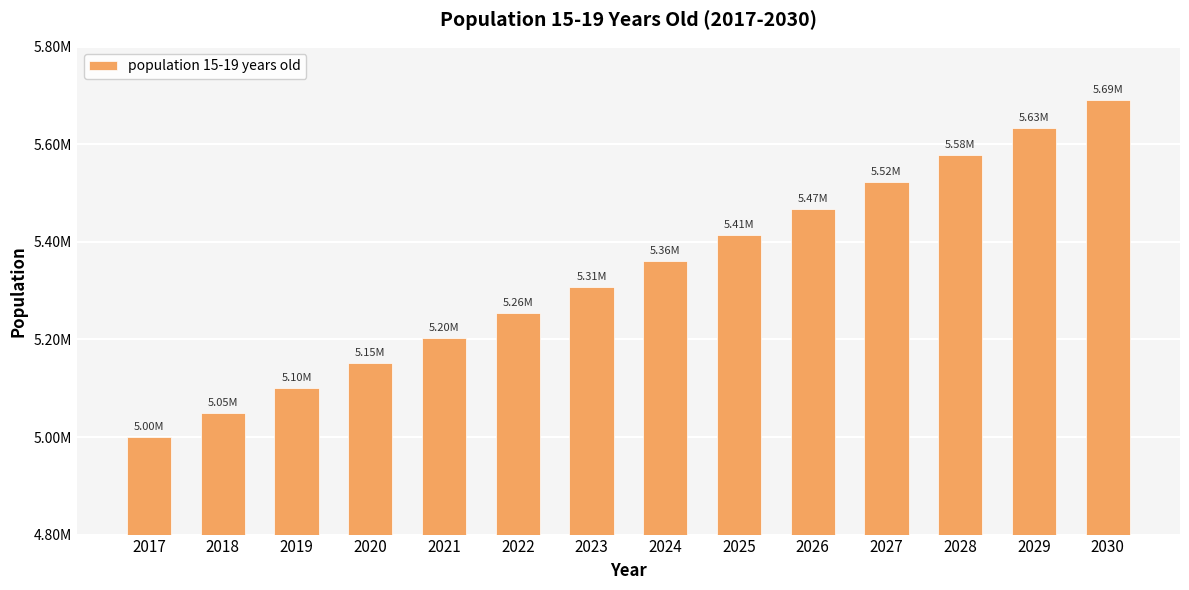

Does the chart contain any negative values?

No